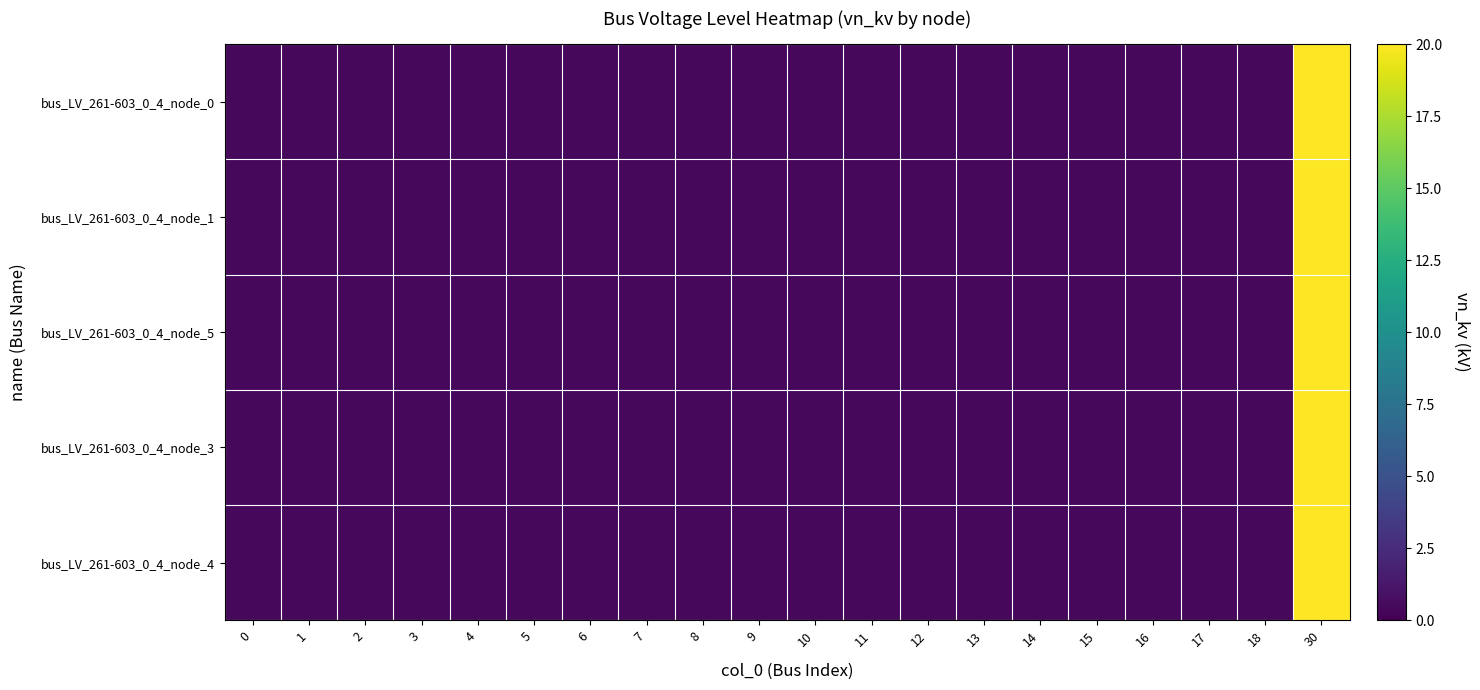

What is the smallest value displayed?

0.4